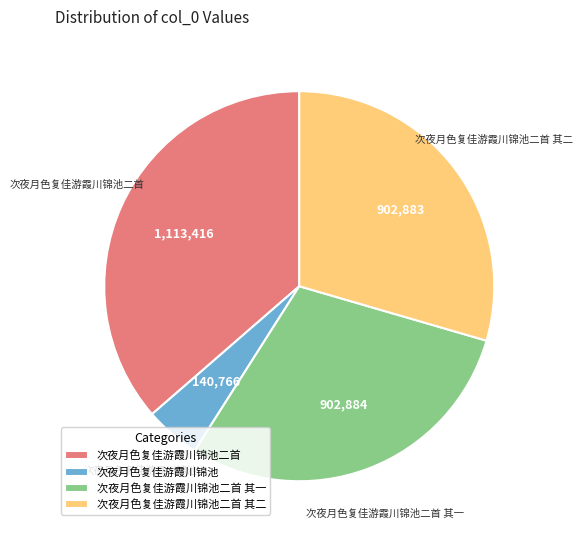

Is it true that 次夜月色复佳游霞川锦池二首 其二 is 22% of the pie?

False